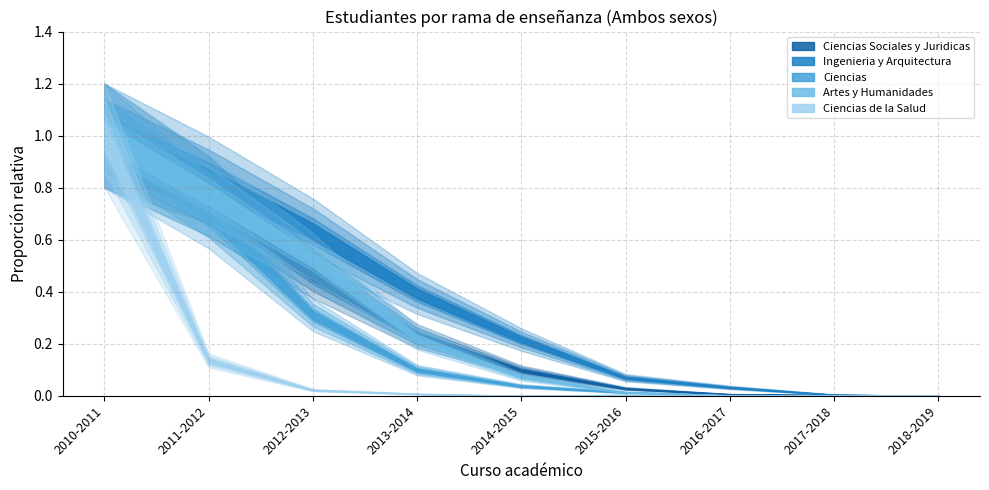

List the labels in order of Ciencias value, largest first.

2010-2011, 2011-2012, 2012-2013, 2013-2014, 2014-2015, 2015-2016, 2016-2017, 2017-2018, 2018-2019